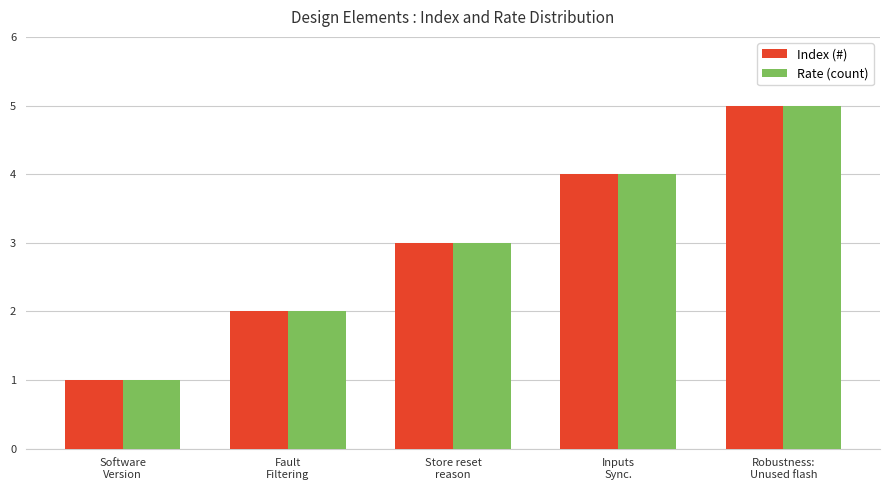

What is the sum of the Index (#) values at Software
Version and Robustness:
Unused flash?

6